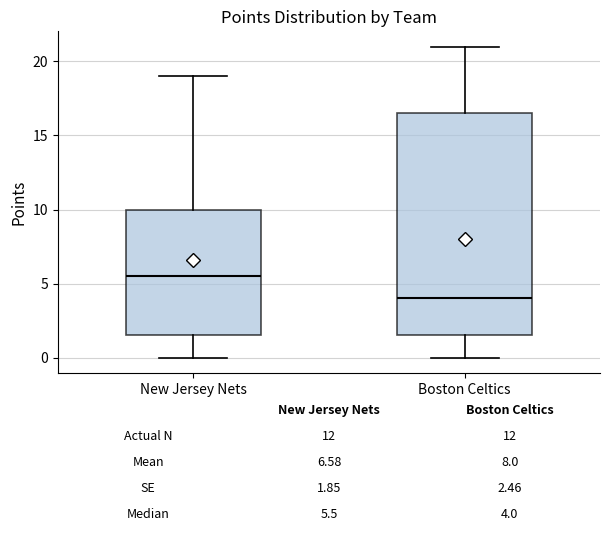

Which box's median line is the highest?

New Jersey Nets